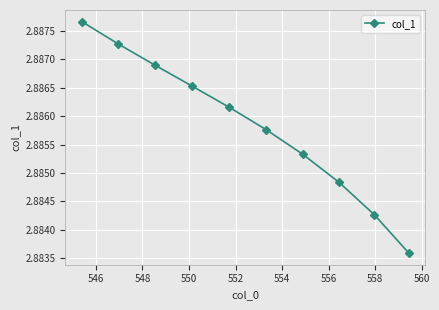

True or false: the data has more than 0 interior local peaks.

False